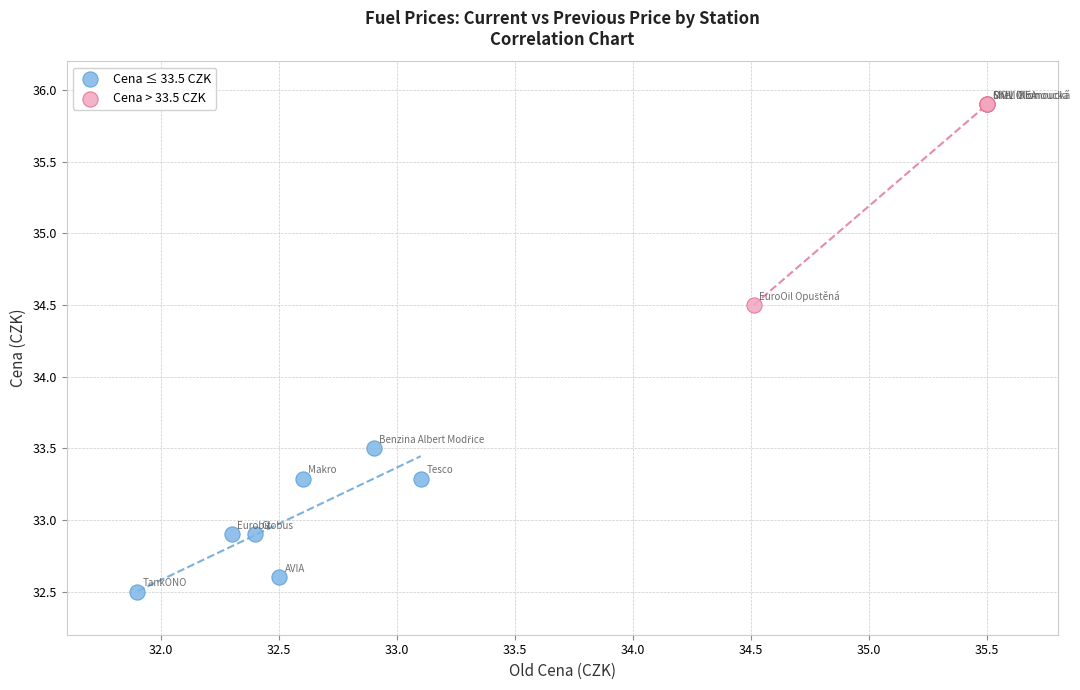

Which series has the widest spread of Y values?

Cena > 33.5 CZK